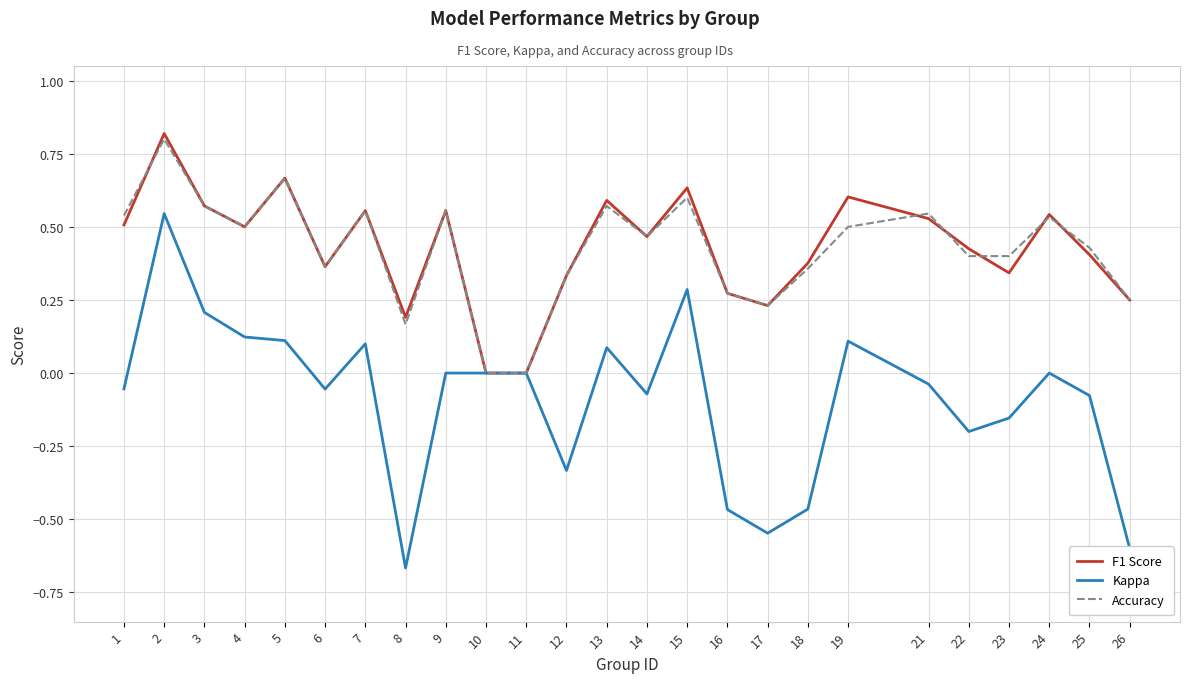

Which category has the lowest value across all series?

8